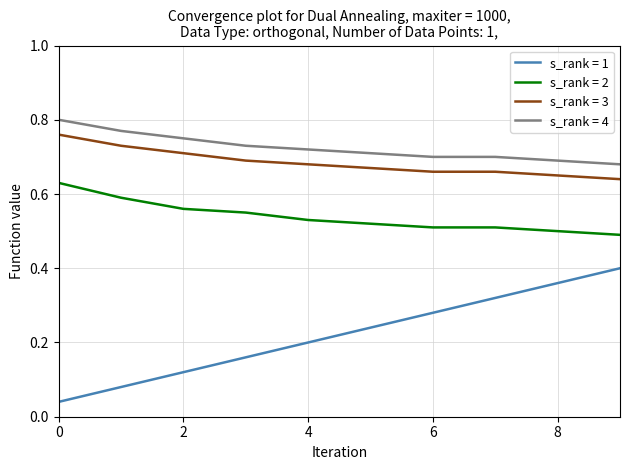

Which series has the largest total across all categories?

s_rank = 4